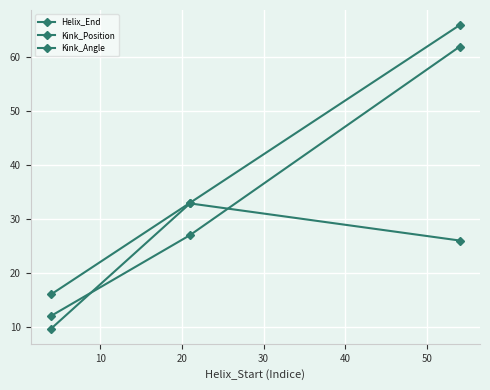

How many lines are shown in the chart?

3